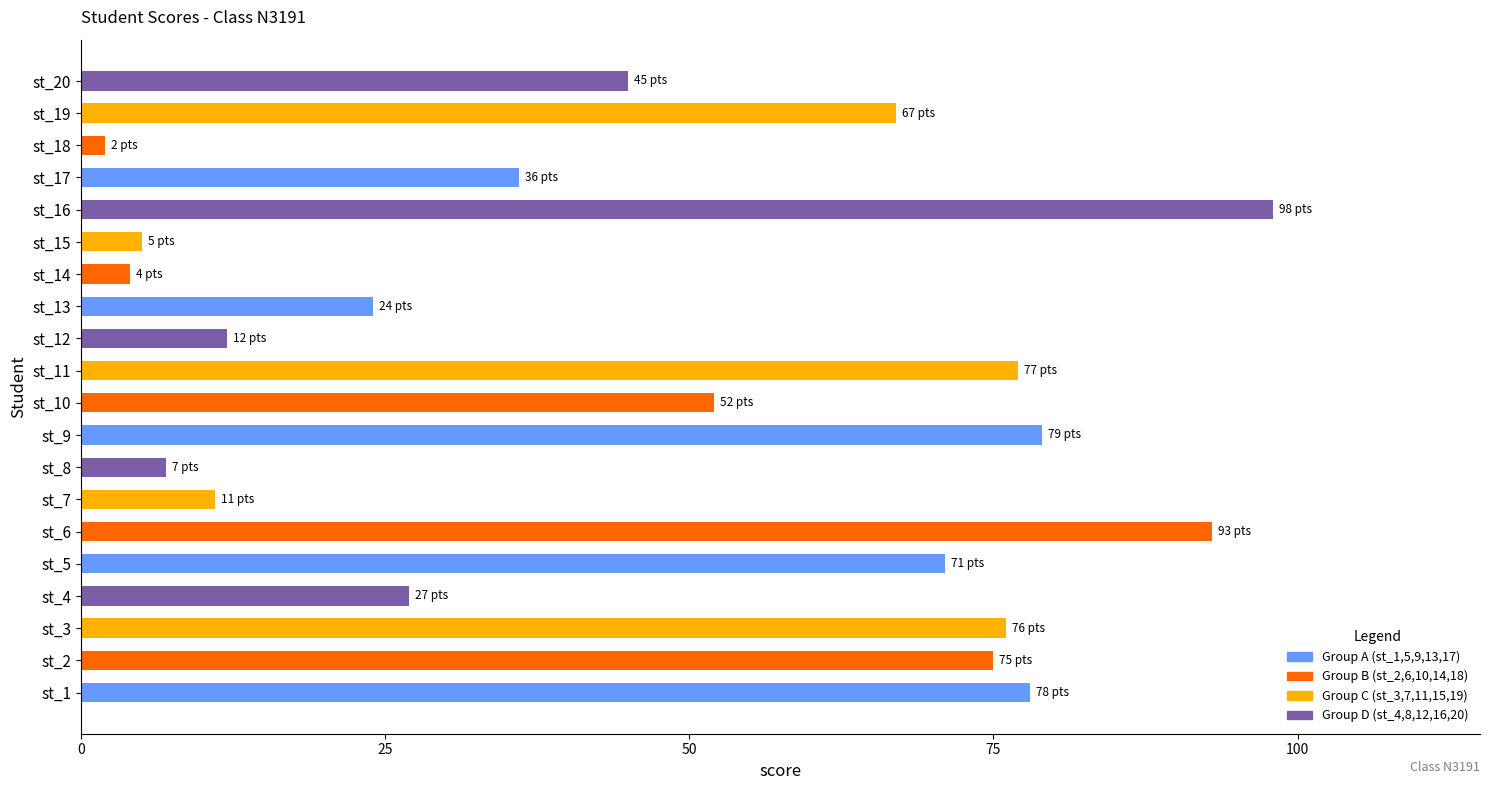

What is the difference between the second highest and minimum values?

91